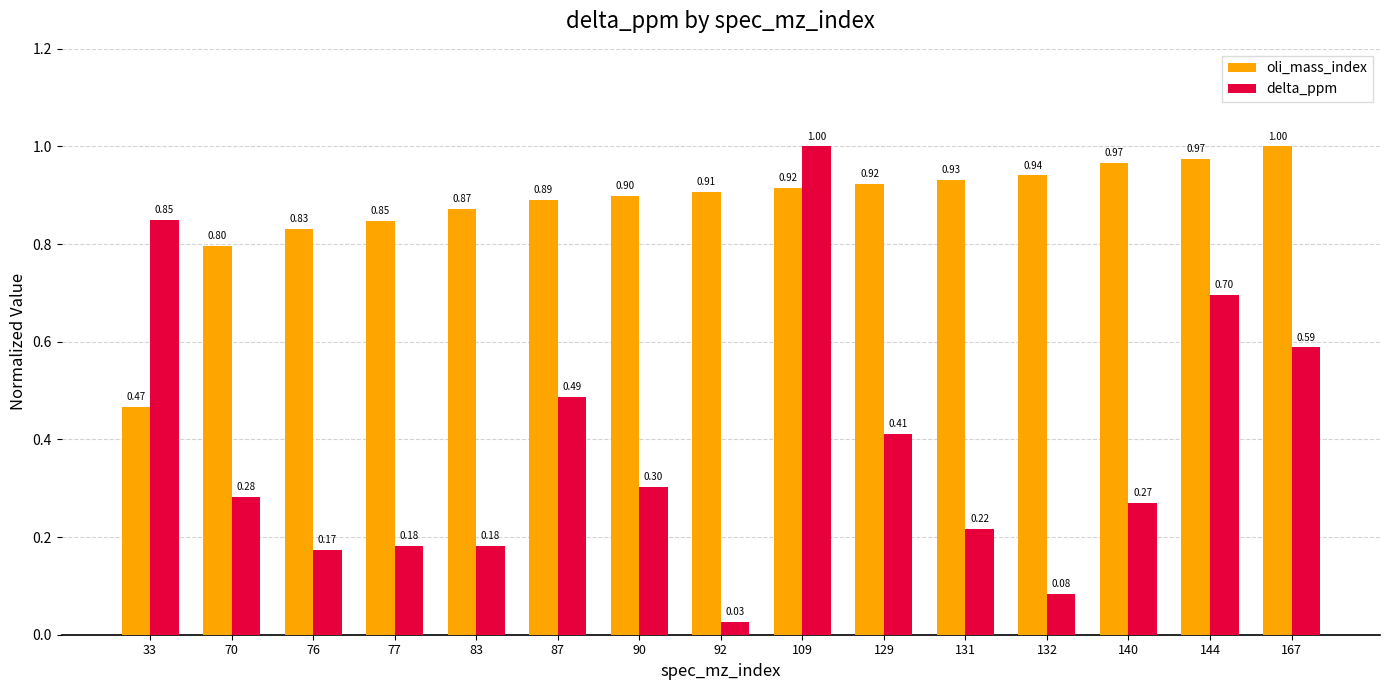

At which label does oli_mass_index reach its minimum?

33